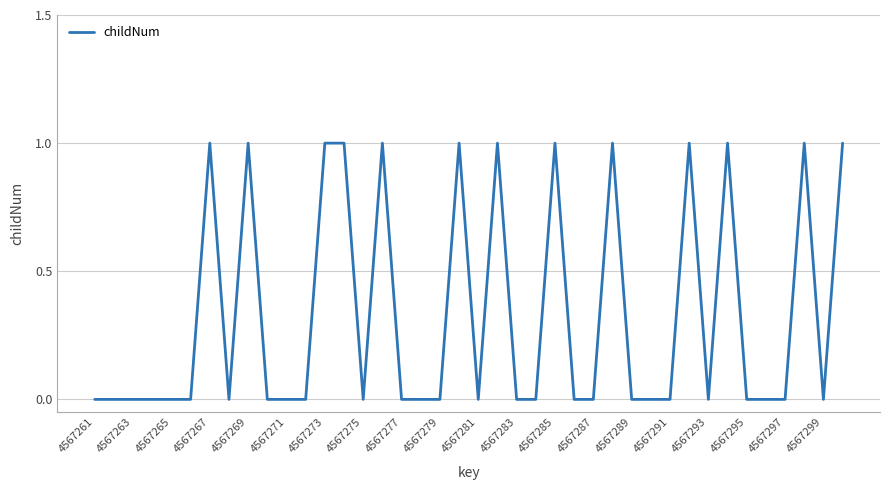

Reading left to right, transcribe all the data shown in this chart.

0	0	0	0	0	0	1	0	1	0	0	0	1	1	0	1	0	0	0	1	0	1	0	0	1	0	0	1	0	0	0	1	0	1	0	0	0	1	0	1